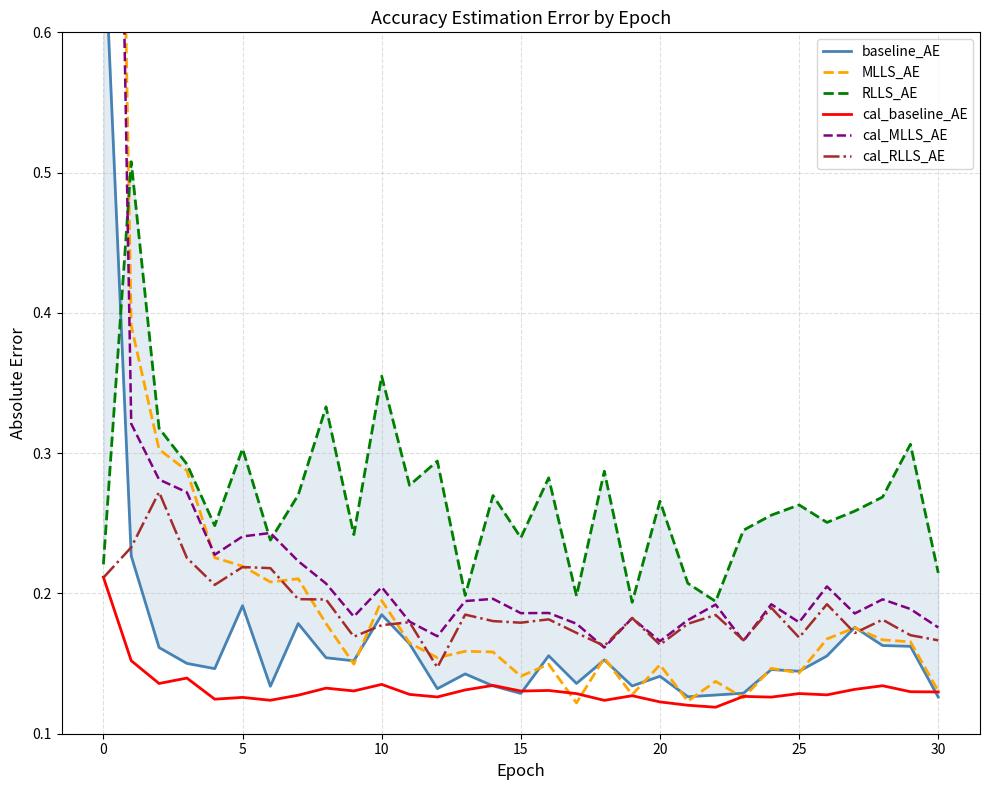

Does the chart have visible grid lines?

Yes